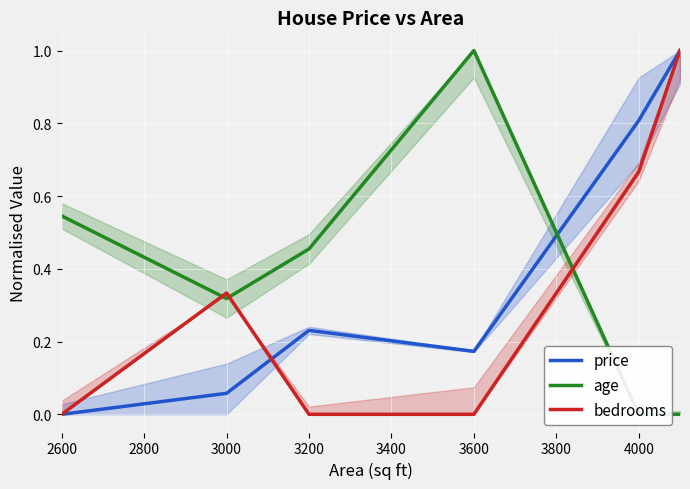

What is the sum of all bedrooms values?

2.0